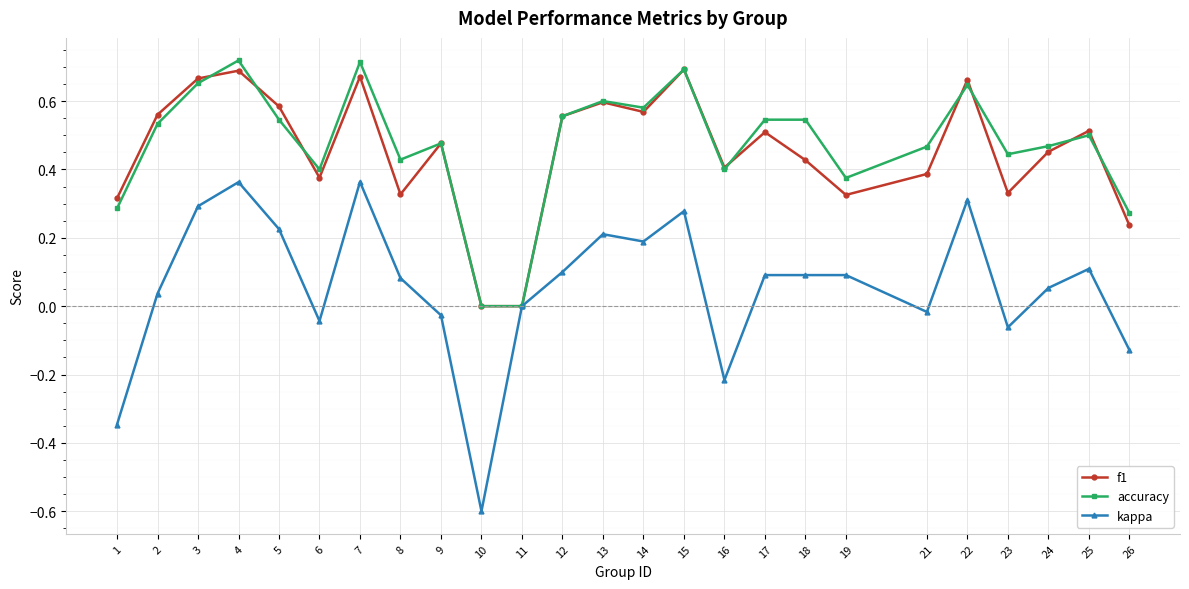

Where is the first local minimum for f1?

6